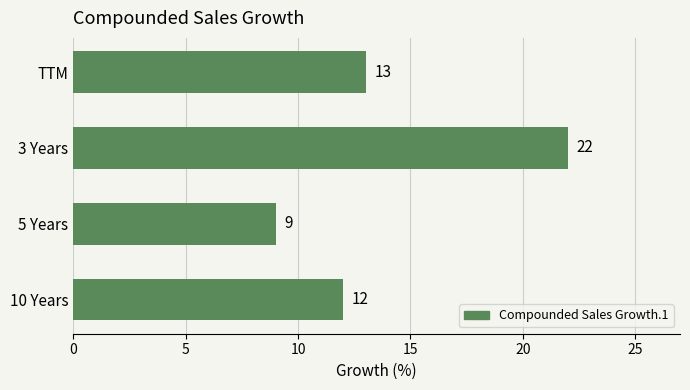

How many data points does each series have?

4